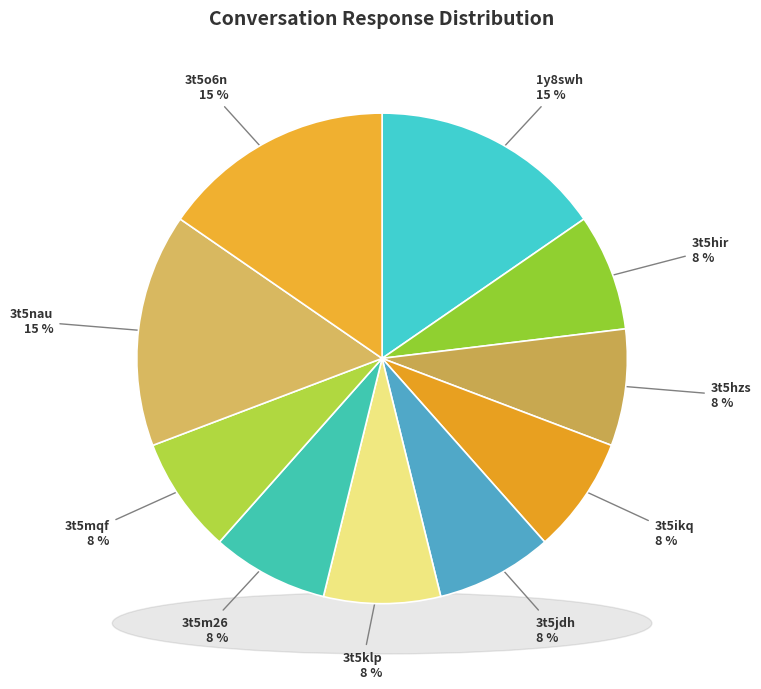

What percentage is the 3t5nau slice, to the nearest percent?

15%